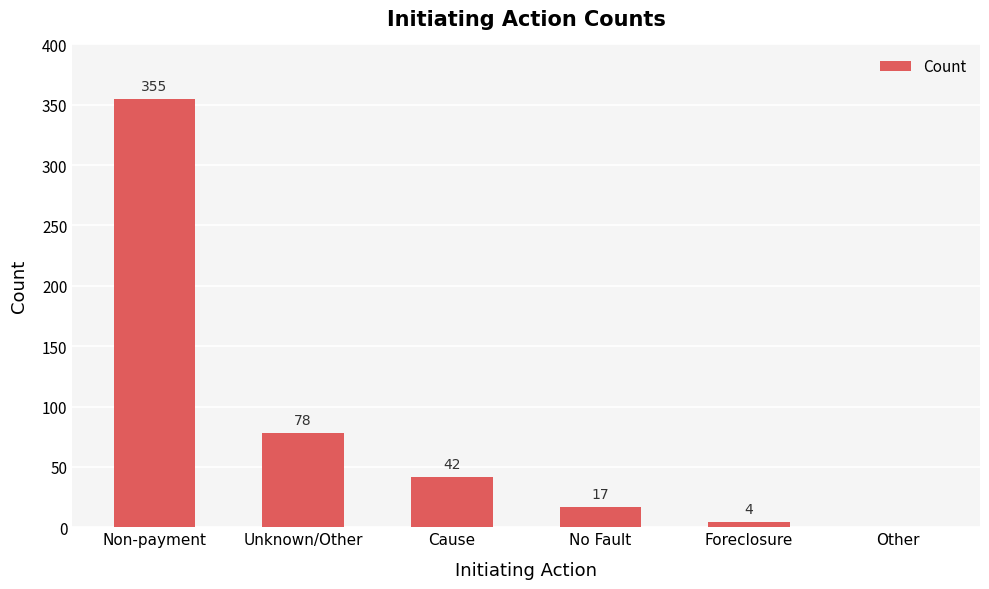

Does the chart contain stacked bars?

No